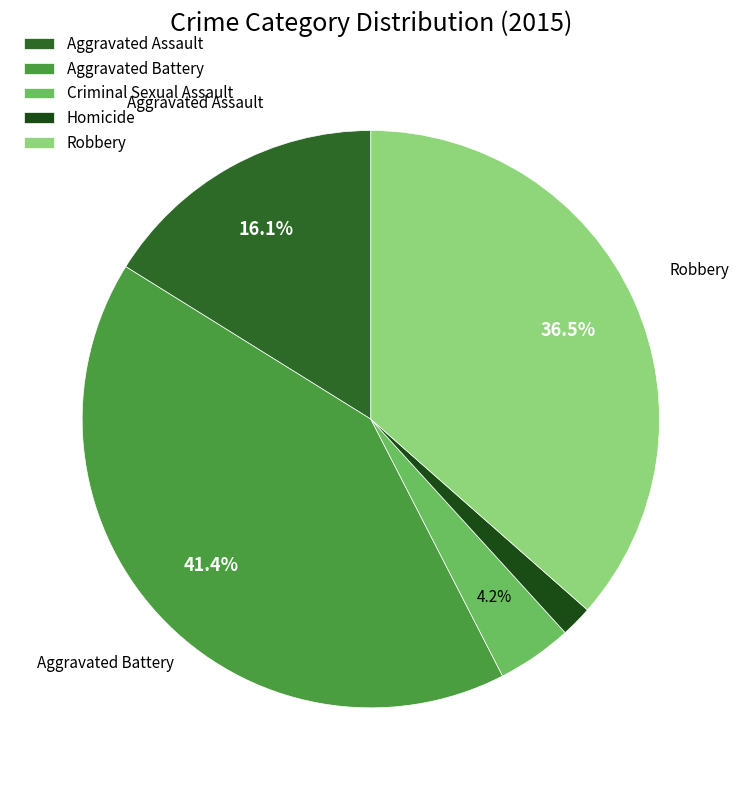

To the nearest percent, what portion does Homicide represent?

2%